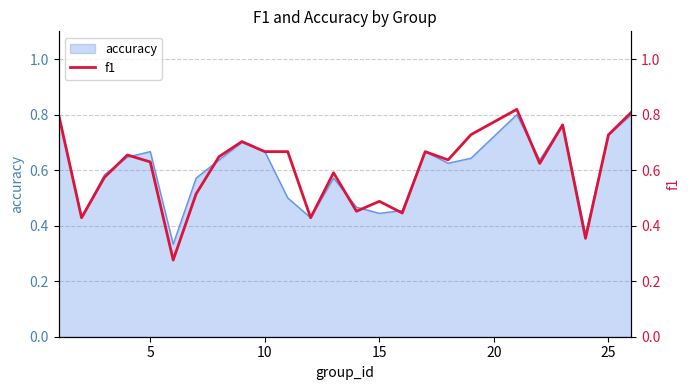

True or false: accuracy has a value of 1.1 at 25.

False